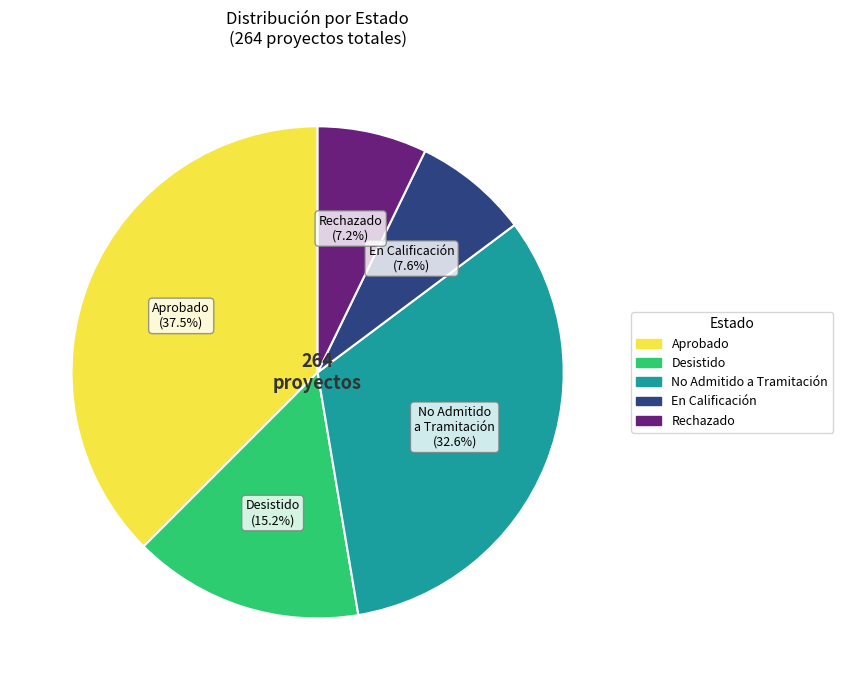

Count the number of slices in the pie.

5